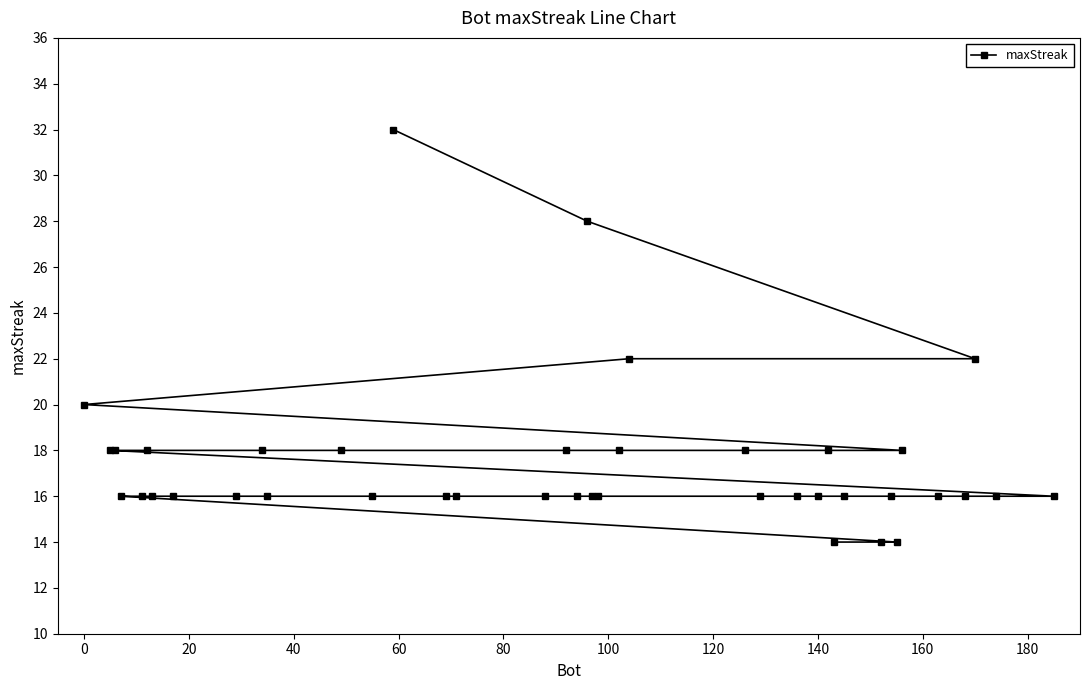

Reading right to left, transcribe all the data shown in this chart.

16	16	22	16	16	18	14	16	14	16	14	18	16	16	16	18	22	18	16	16	28	16	18	16	16	16	32	16	18	16	18	16	16	16	18	16	16	18	18	20